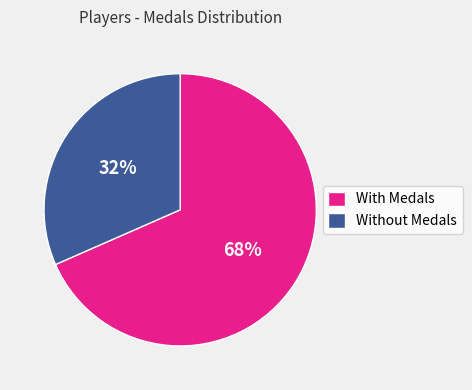

What is the ratio of the value at Without Medals to the value at With Medals?

0.5